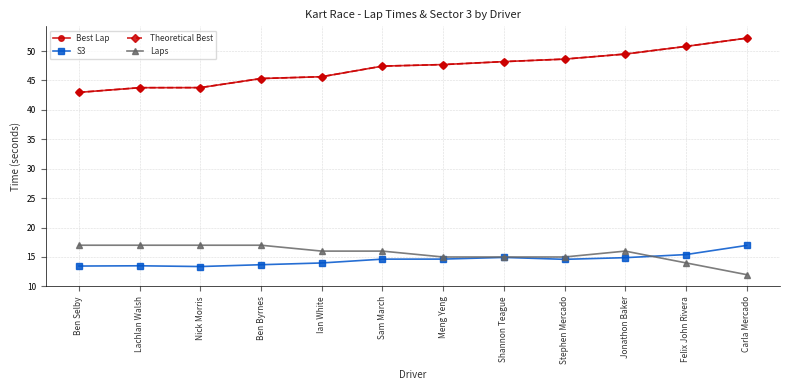

Does the chart have visible grid lines?

Yes